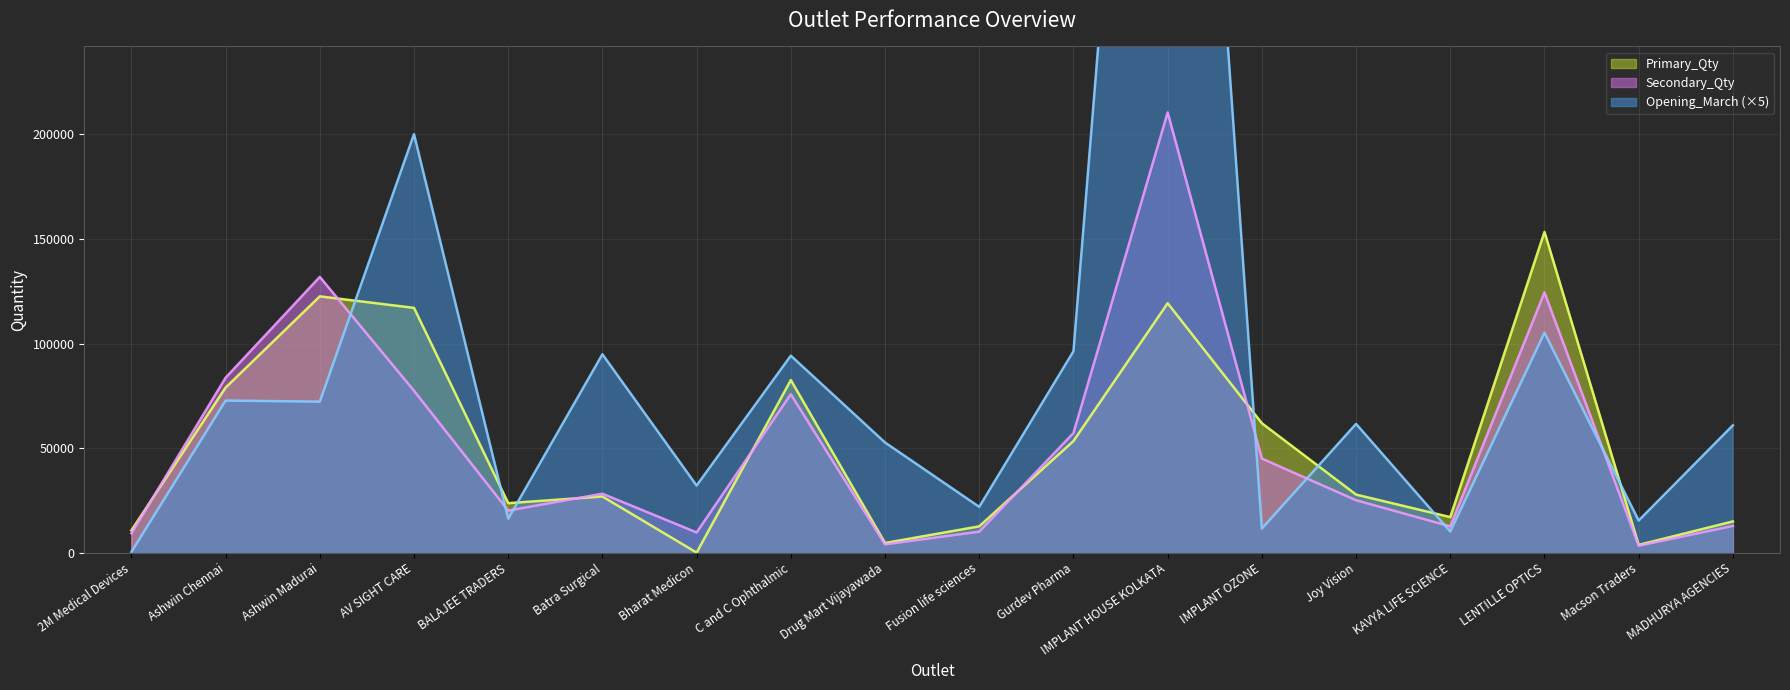

Where is the first local minimum for Secondary_Qty?

BALAJEE TRADERS